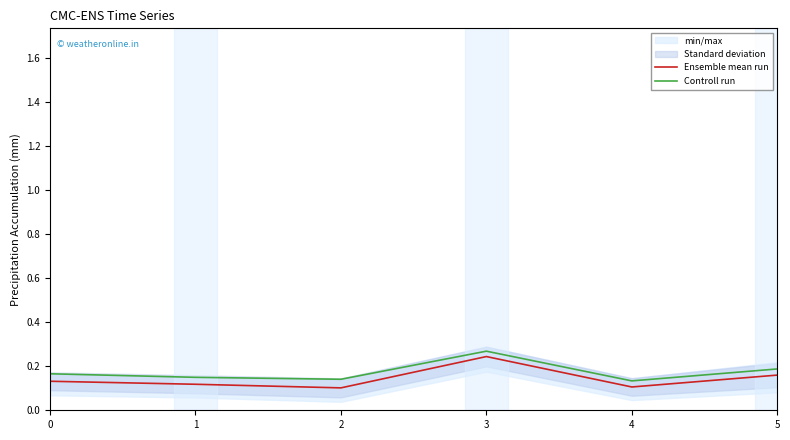

Is the value of Ensemble mean run at 3 greater than the value of Controll run at 1?

Yes